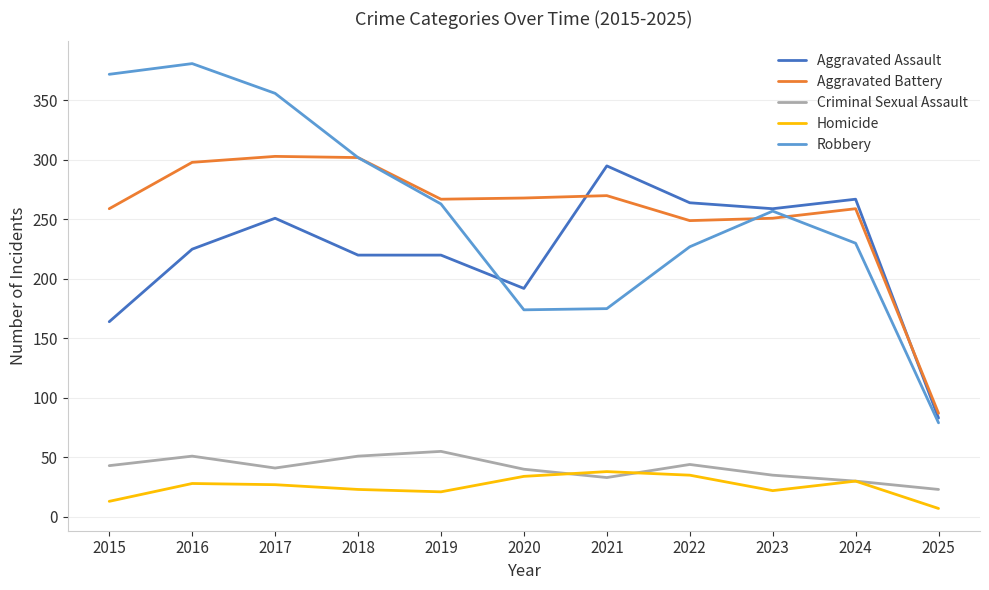

After their last crossing, which series has the higher values: Robbery or Aggravated Battery?

Aggravated Battery